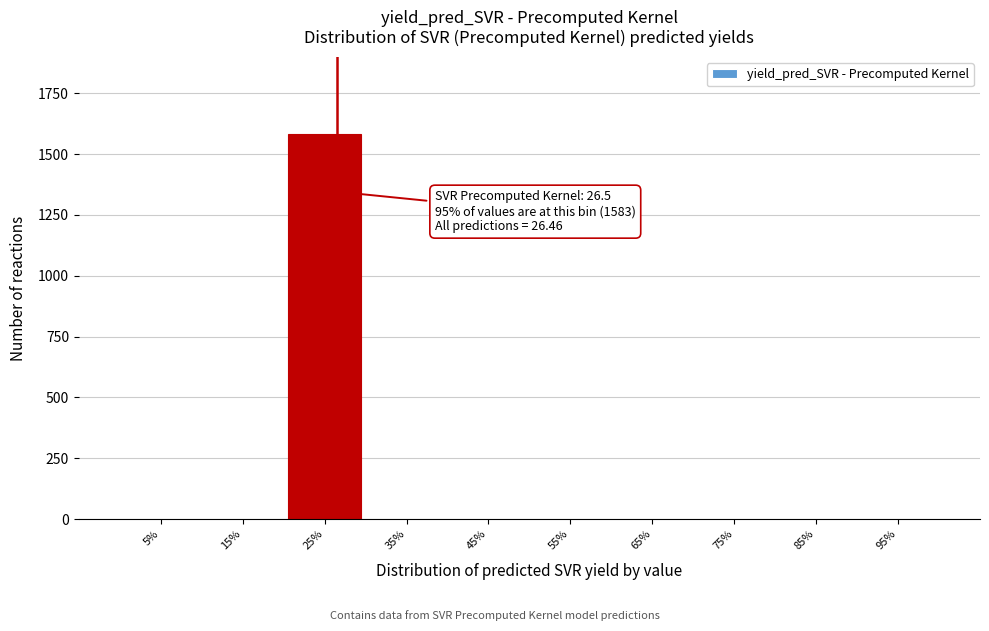

Reading left to right, transcribe all the data shown in this chart.

5%=0	15%=0	25%=1583	35%=0	45%=0	55%=0	65%=0	75%=0	85%=0	95%=0